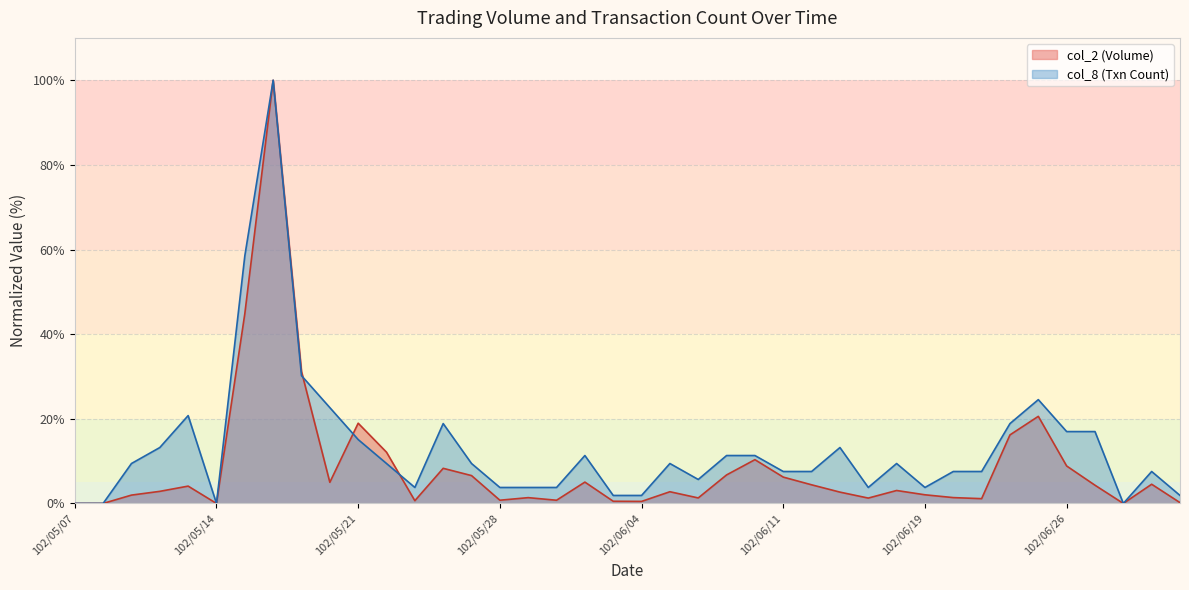

How many lines are shown in the chart?

2